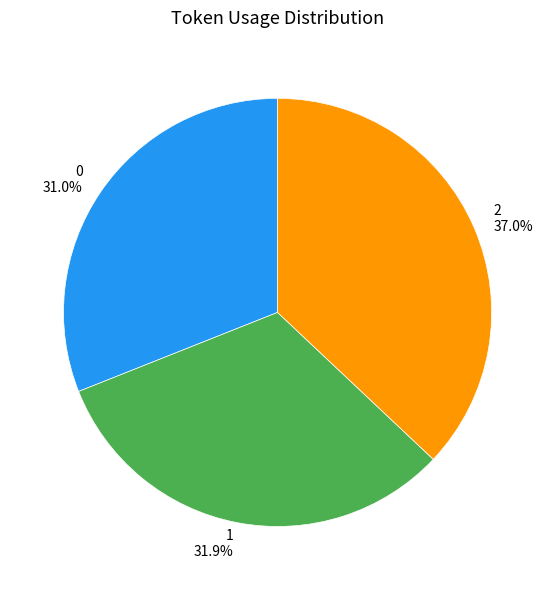

The 0 slice represents 31% of the pie. True or false?

True